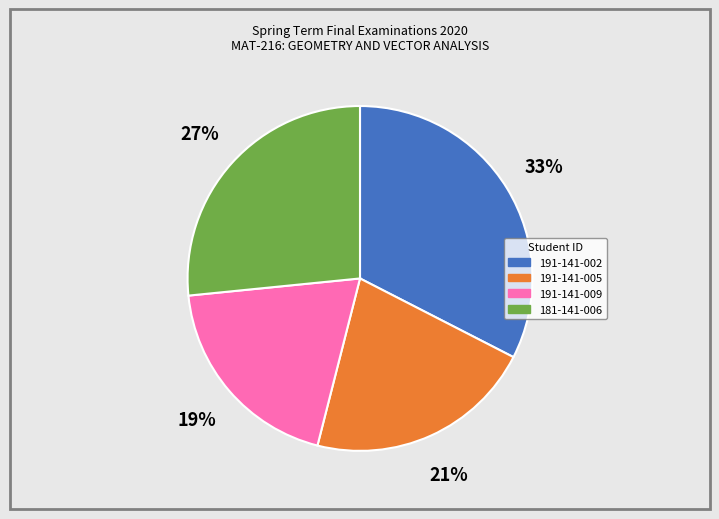

Do 181-141-006 and 191-141-009 together represent more than half of the pie?

No